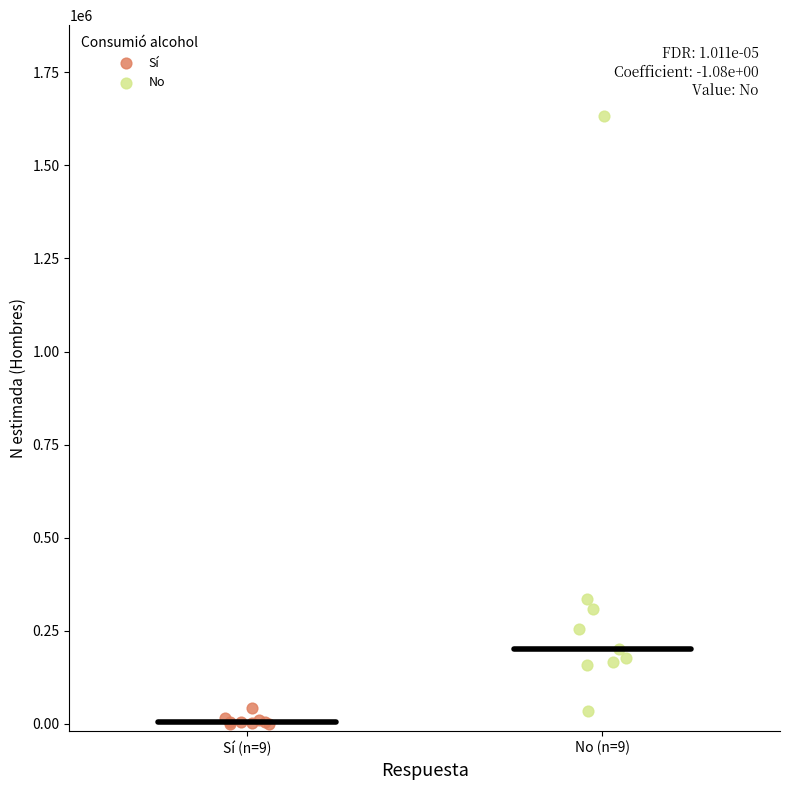

Which series has the largest Y range (max minus min)?

No